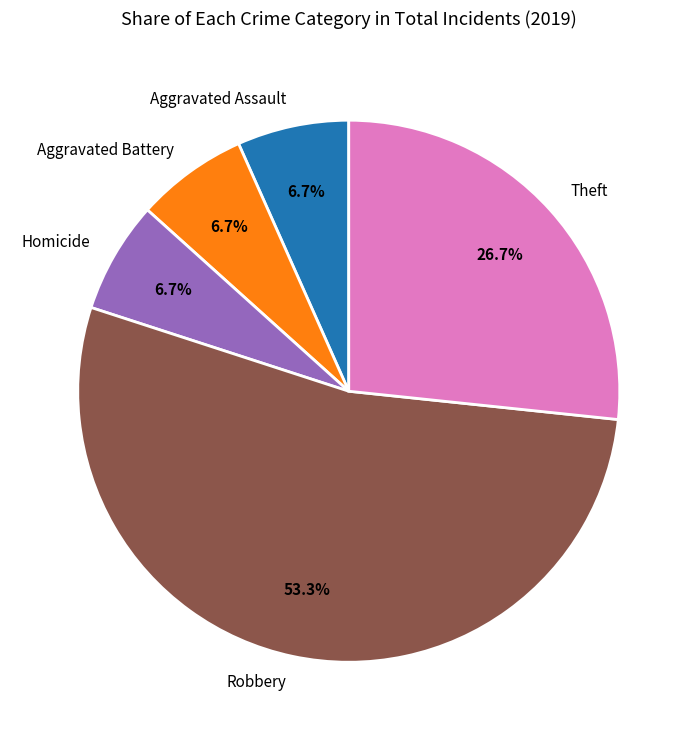

Is the sum of Theft and Homicide greater than half?

No